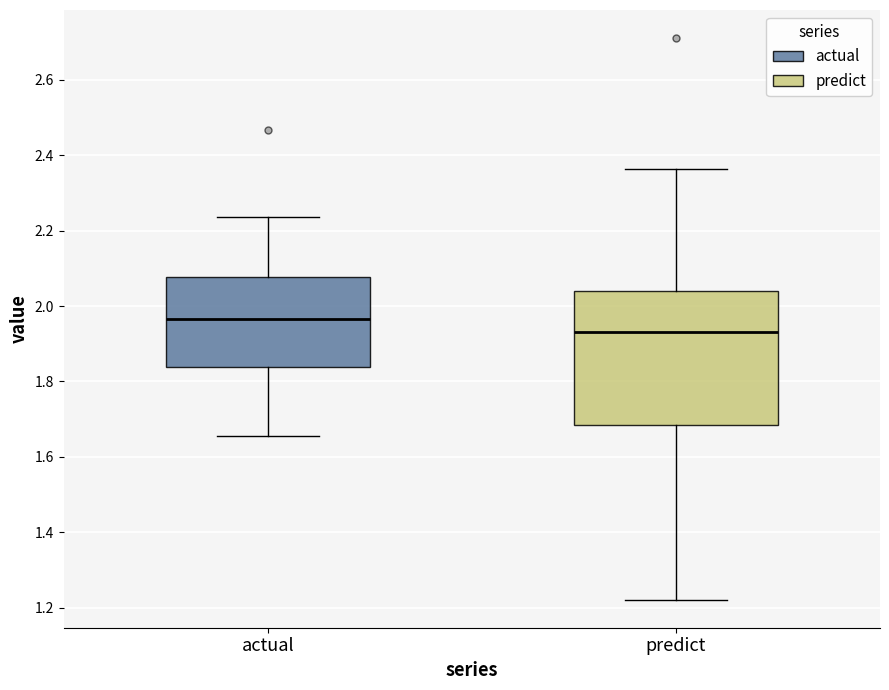

Where does the lower whisker of the box for actual end on the y-axis? The values are not printed on the chart, so give them approximately, as read against the axis.

1.66